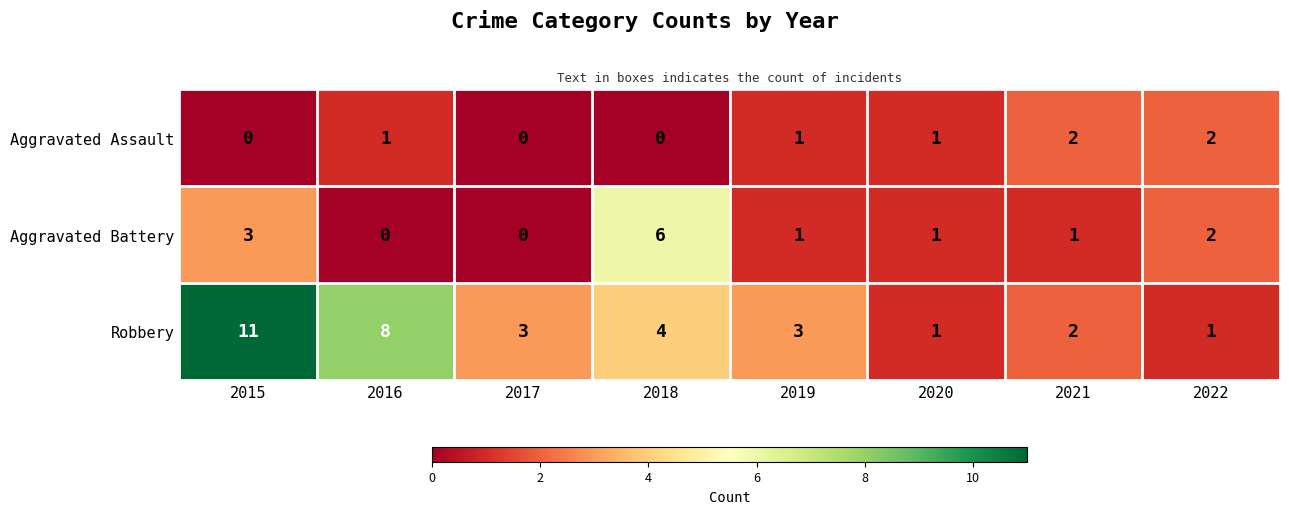

What is the spread (max minus min) of values at 2017?

3